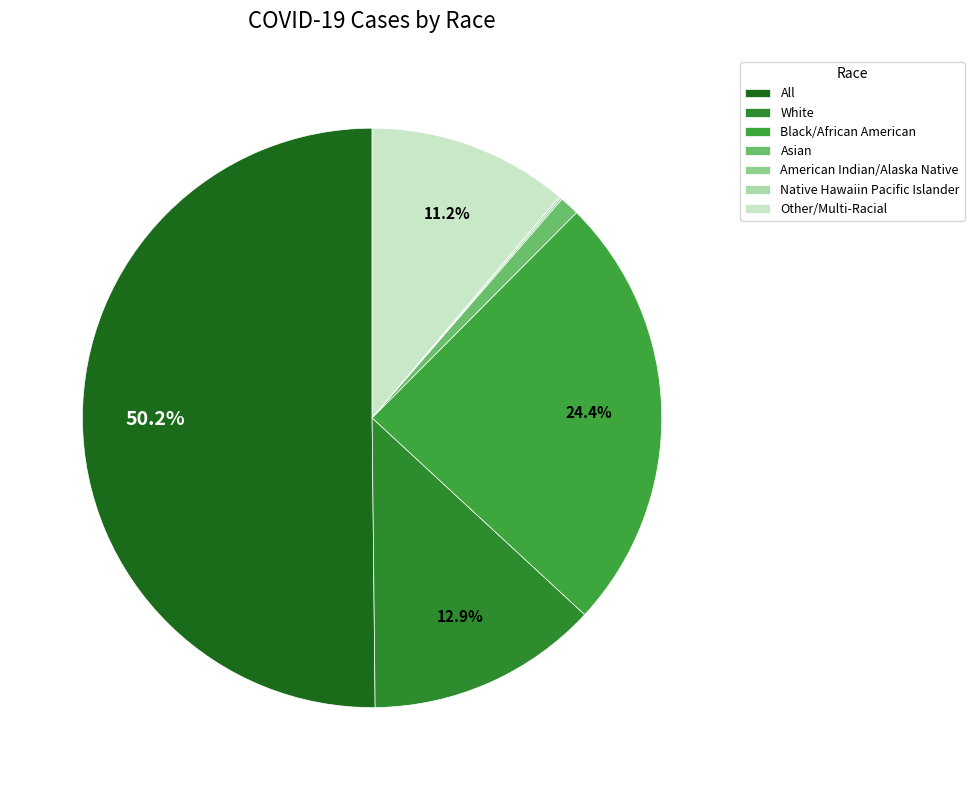

Which category accounts for the majority?

All